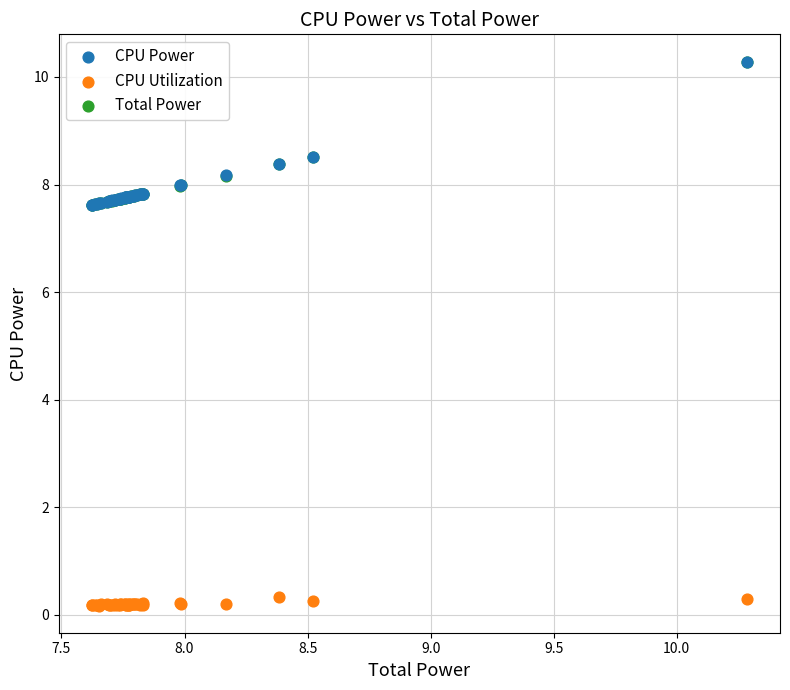

What are all the series names shown in the legend?

CPU Power, CPU Utilization, Total Power